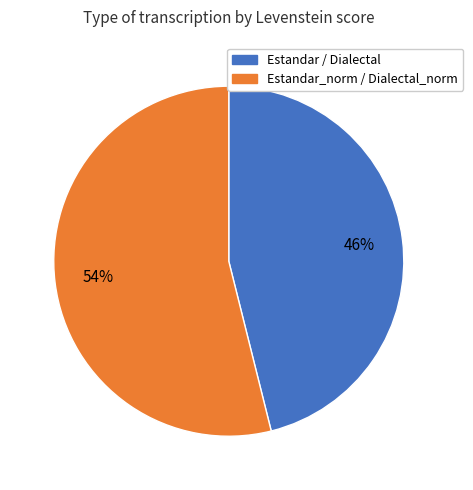

To the nearest percent, what is the average slice percentage?

50%